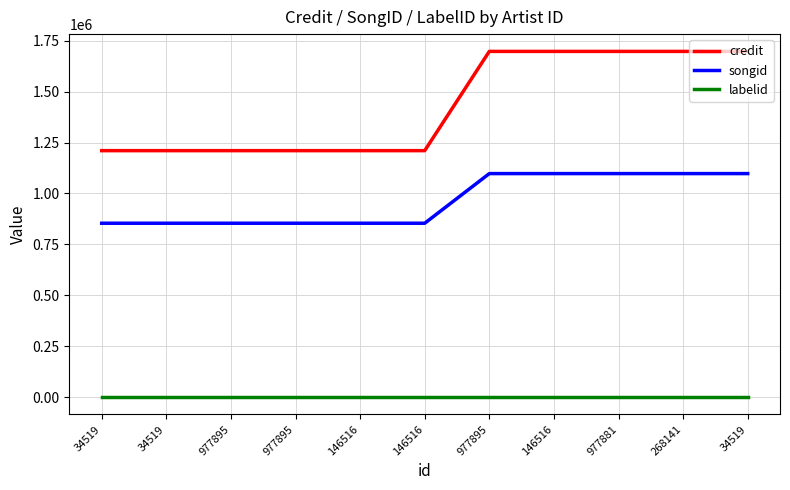

At which category is the sum across all series the highest?

977895